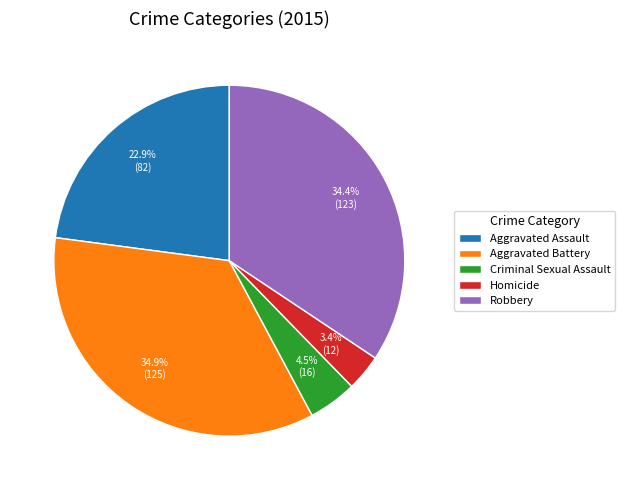

What is the largest slice in the pie chart?

Aggravated Battery